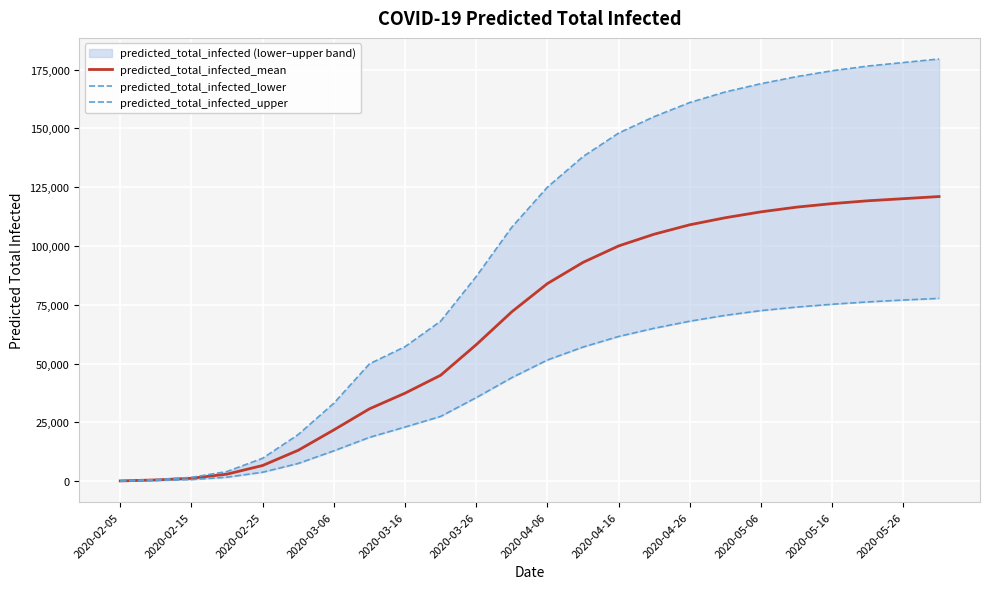

The value of predicted_total_infected_mean at 2020-05-16 is 118000. True or false?

True